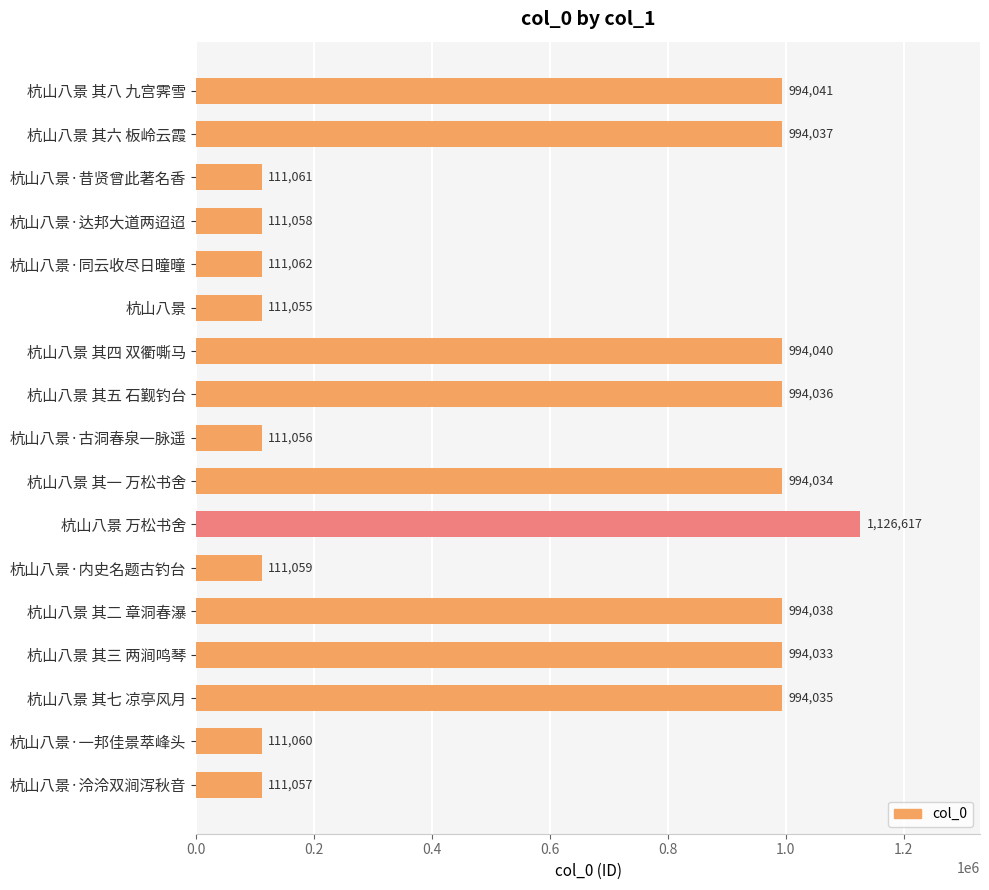

List the labels in order of value, smallest first.

杭山八景, 杭山八景·古洞春泉一脉遥, 杭山八景·泠泠双涧泻秋音, 杭山八景·达邦大道两迢迢, 杭山八景·内史名题古钓台, 杭山八景·一邦佳景萃峰头, 杭山八景·昔贤曾此著名香, 杭山八景·同云收尽日曈曈, 杭山八景 其三 两涧鸣琴, 杭山八景 其一 万松书舍, 杭山八景 其七 凉亭风月, 杭山八景 其五 石觐钓台, 杭山八景 其六 板岭云霞, 杭山八景 其二 章洞春瀑, 杭山八景 其四 双衢嘶马, 杭山八景 其八 九宫霁雪, 杭山八景 万松书舍